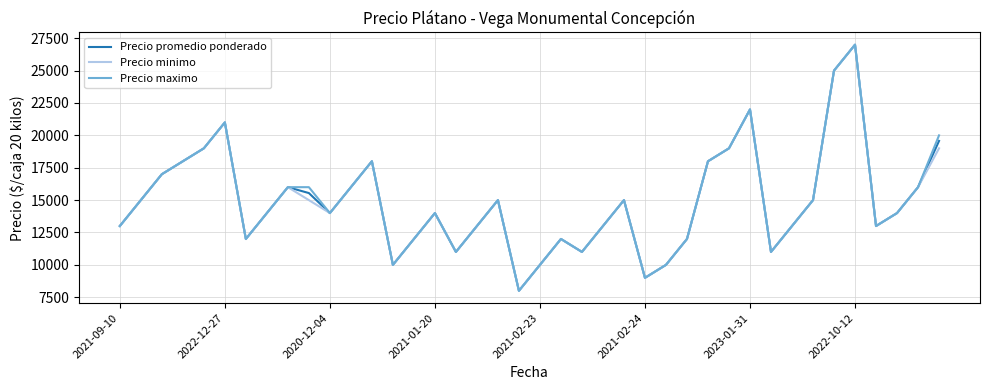

Reading right to left, extract all data points from this chart.

Precio promedio ponderado: 19571	16000	14000	13000	27000	25000	15000	13000	11000	22000	19000	18000	12000	10000	9000	15000	13000	11000	12000	10000	8000	15000	13000	11000	14000	12000	10000	18000	16000	14000	15545	16000	14000	12000	21000	19000	18000	17000	15000	13000
Precio minimo: 19000	16000	14000	13000	27000	25000	15000	13000	11000	22000	19000	18000	12000	10000	9000	15000	13000	11000	12000	10000	8000	15000	13000	11000	14000	12000	10000	18000	16000	14000	15000	16000	14000	12000	21000	19000	18000	17000	15000	13000
Precio maximo: 20000	16000	14000	13000	27000	25000	15000	13000	11000	22000	19000	18000	12000	10000	9000	15000	13000	11000	12000	10000	8000	15000	13000	11000	14000	12000	10000	18000	16000	14000	16000	16000	14000	12000	21000	19000	18000	17000	15000	13000